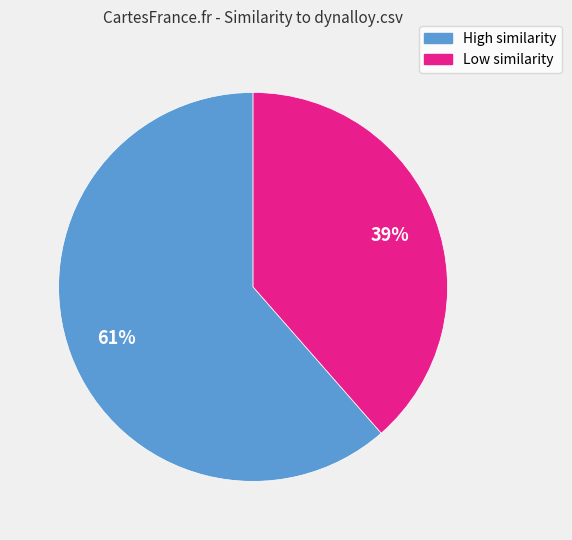

Does any single category account for the majority?

Yes